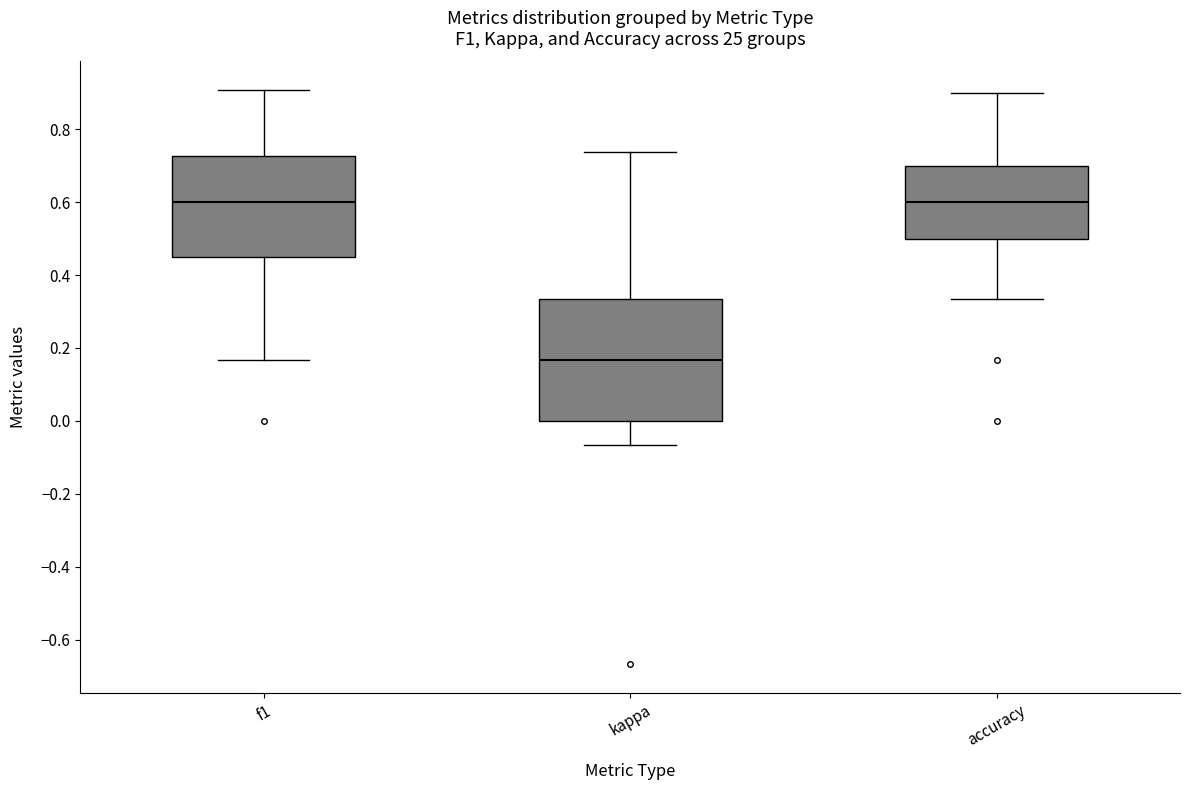

Reading left to right, read every box against the y-axis: the position of its median line, the range the box covers, and the ends of its whiskers. The values are not printed on the chart, so give them approximately, as read against the axis.

f1: median 0.60, box 0.46 to 0.72, whiskers 0.16 to 0.90
kappa: median 0.16, box 0.00 to 0.34, whiskers -0.06 to 0.74
accuracy: median 0.60, box 0.50 to 0.70, whiskers 0.34 to 0.90